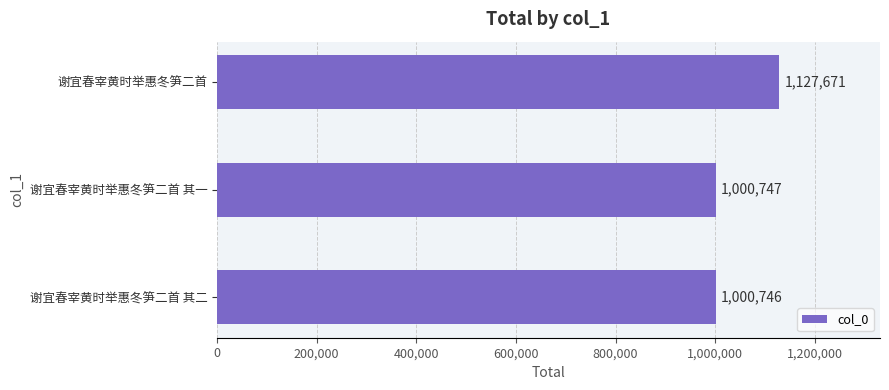

True or false: the data shows 1351914 at 谢宜春宰黄时举惠冬笋二首 其一.

False